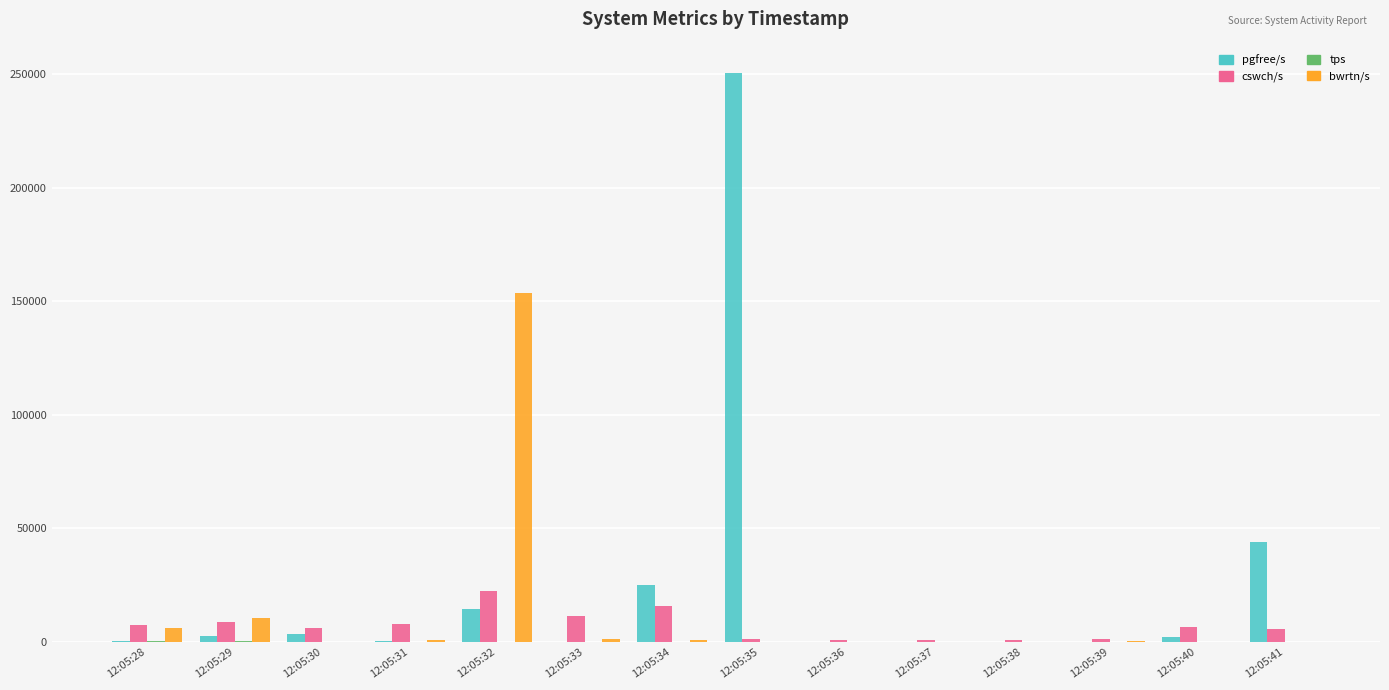

What is the total value across all series at 12:05:41?

50104